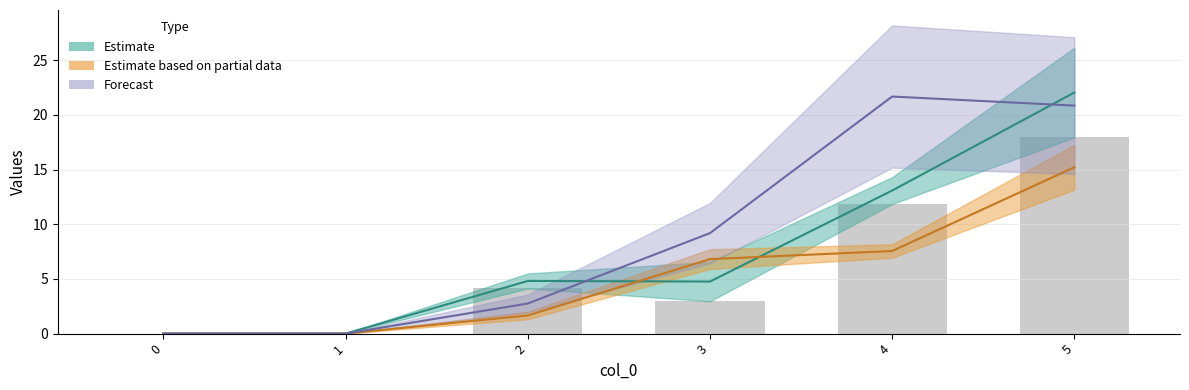

What is the greatest value displayed?

17.9